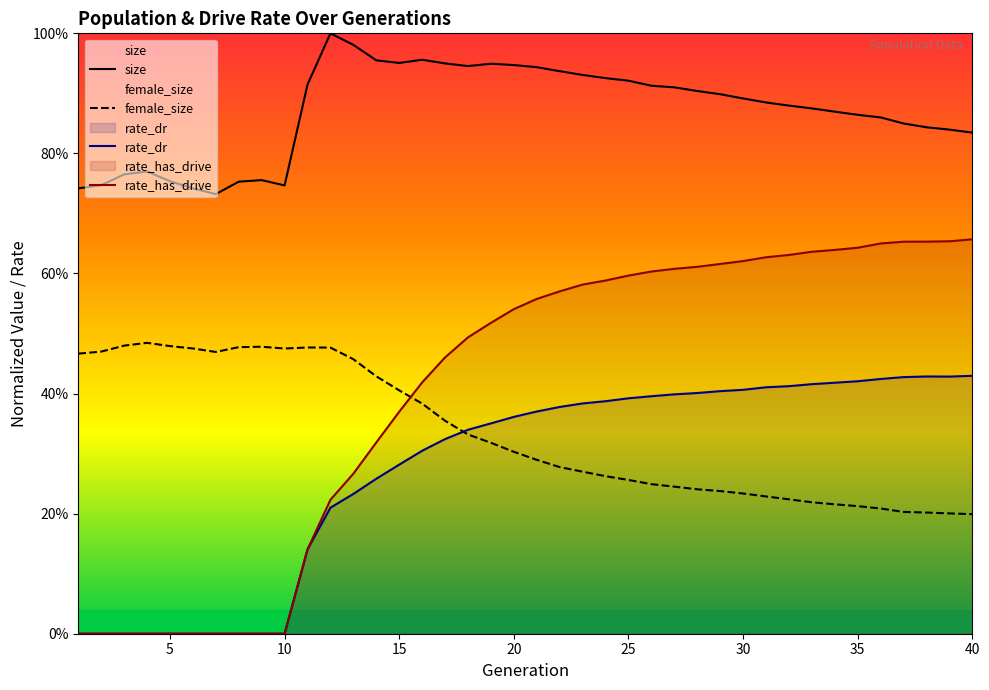

Which series has the widest spread of values?

rate_has_drive